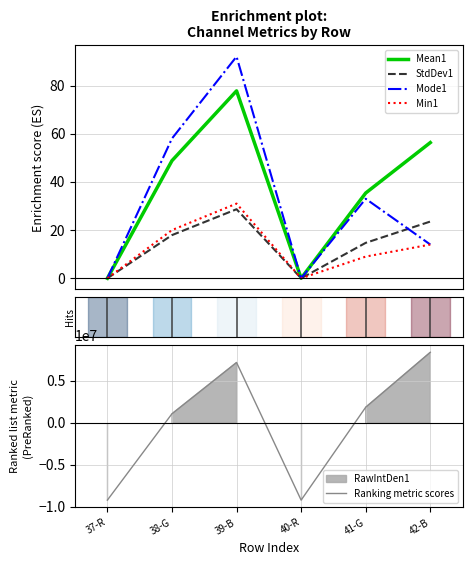

The Mode1 series shows 23.8 at 42-B. True or false?

False